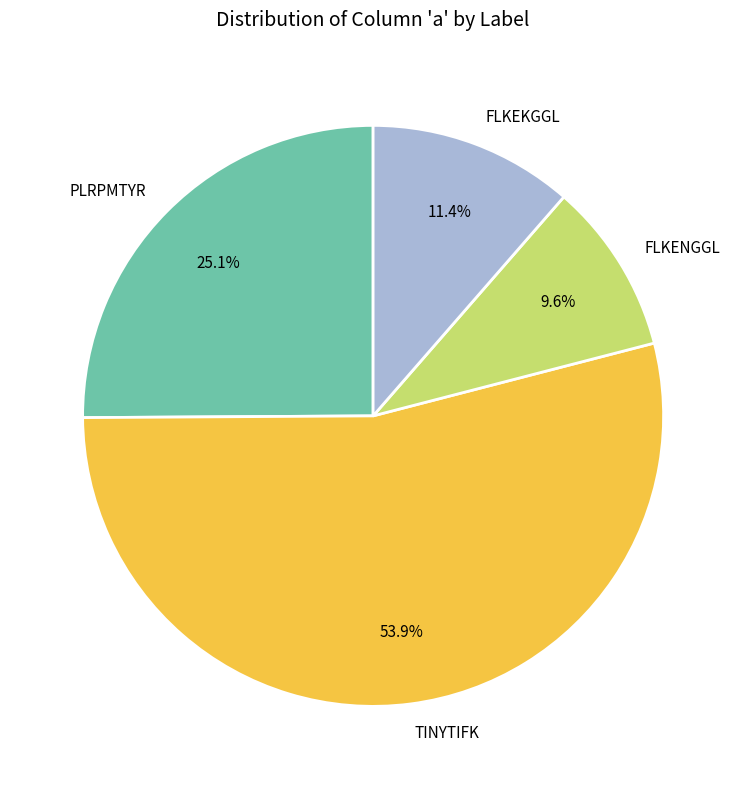

Rank the categories by value from highest to lowest.

TINYTIFK, PLRPMTYR, FLKEKGGL, FLKENGGL